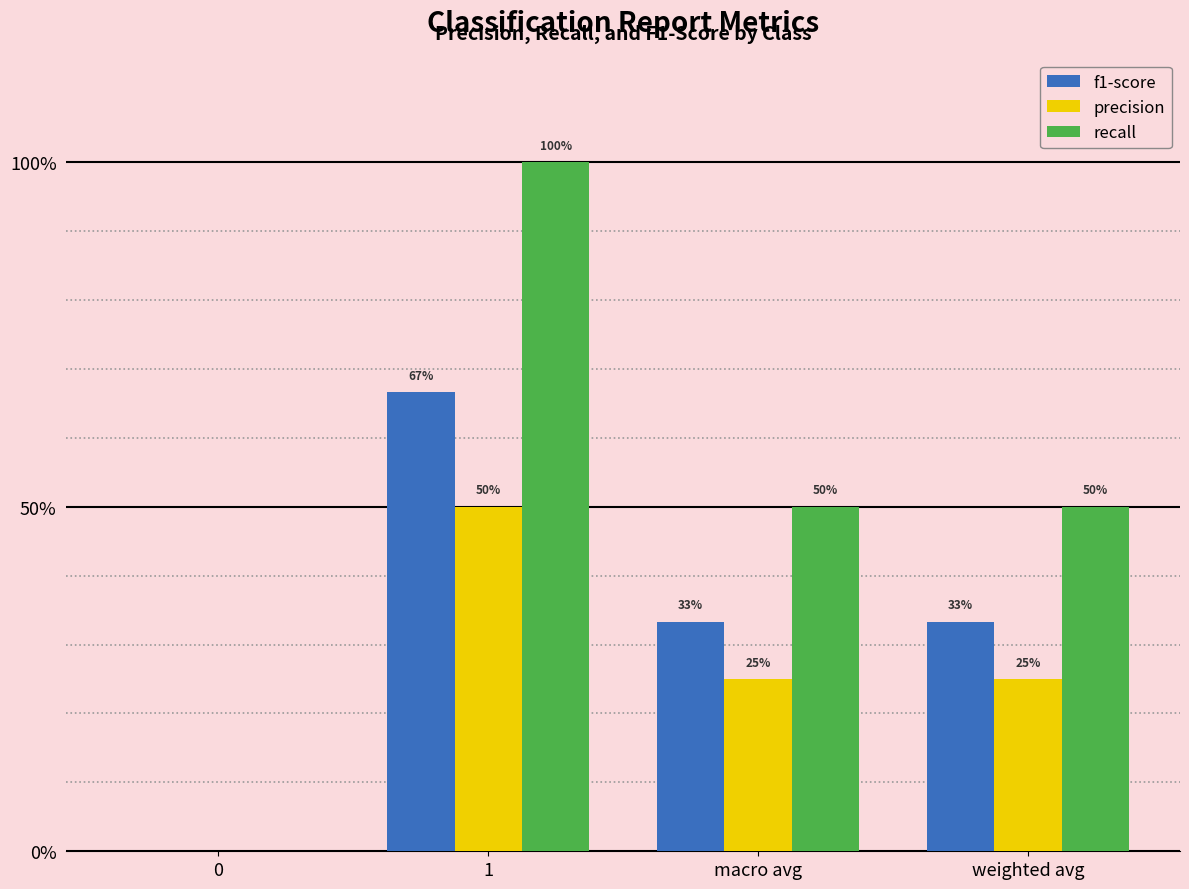

Which has a higher value, 0 or macro avg?

macro avg